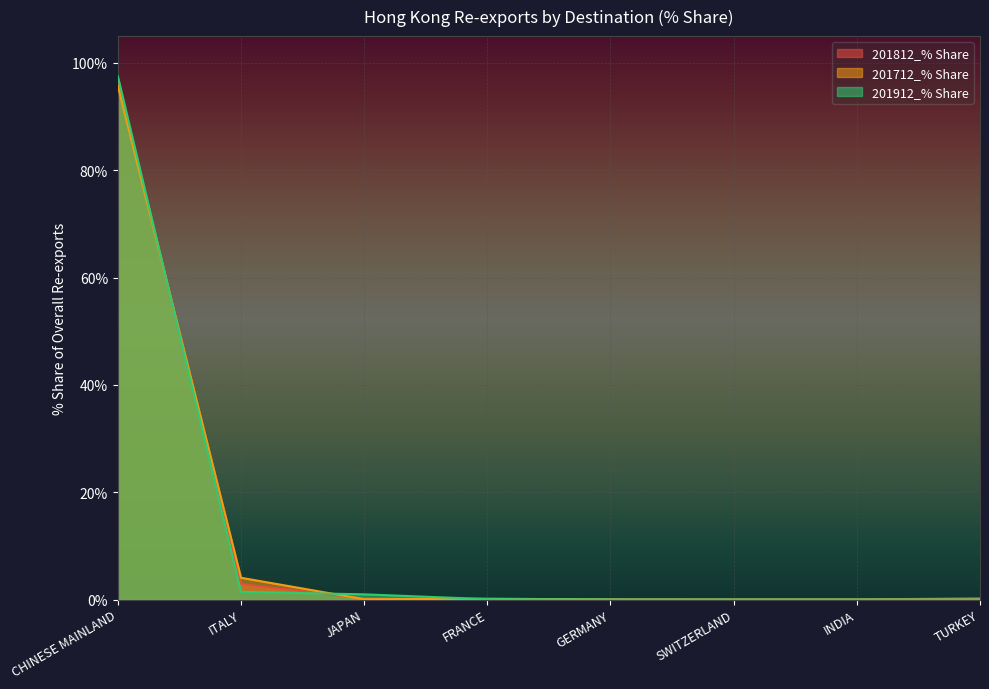

Which series changed the most between JAPAN and SWITZERLAND?

201912_% Share